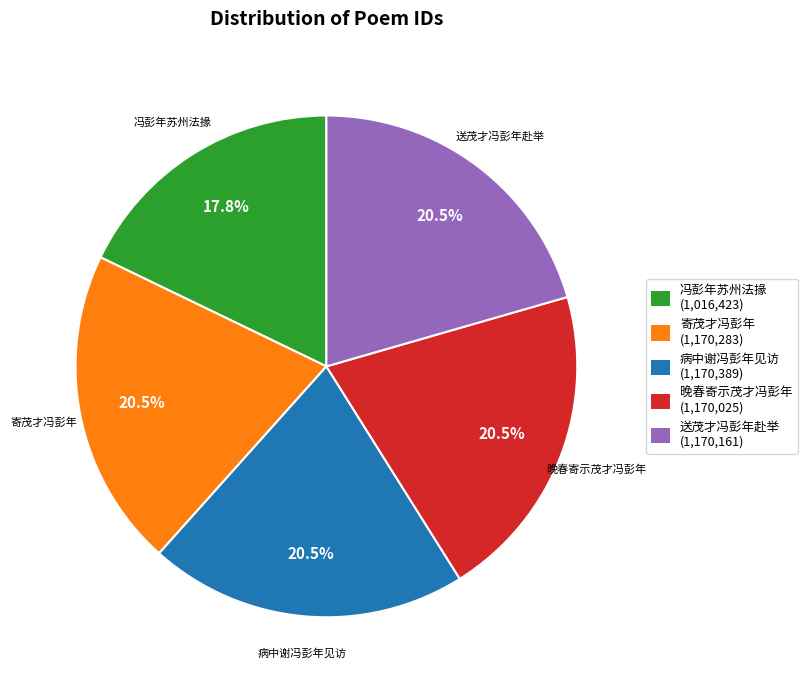

Do 冯彭年苏州法掾 (1,016,423) and 寄茂才冯彭年 (1,170,283) together represent more than half of the pie?

No